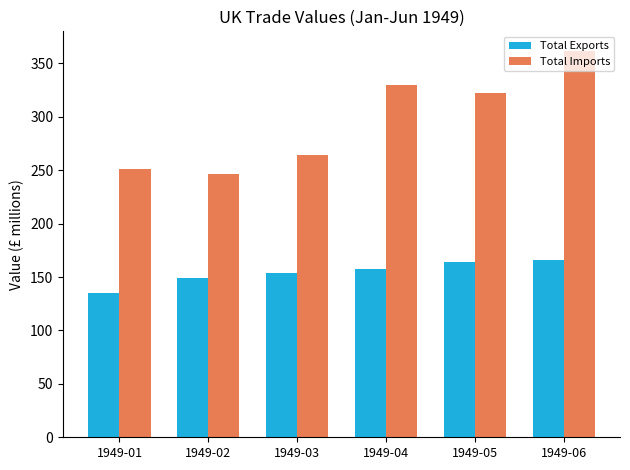

What is the smallest value displayed?

135.0